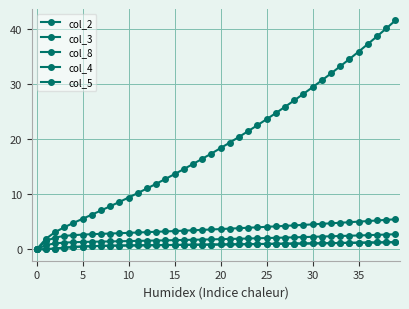

What is the greatest value displayed?

41.5